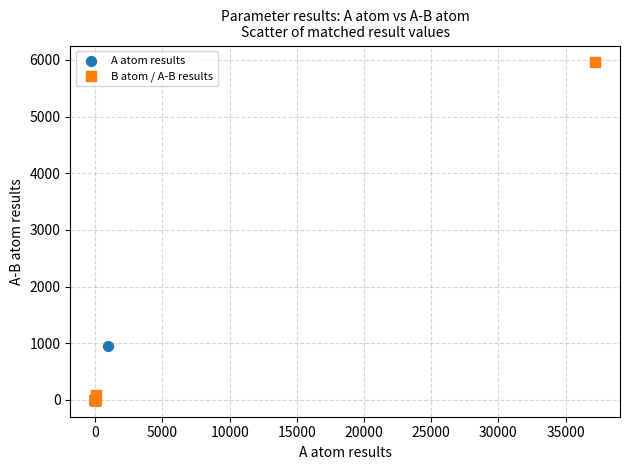

Which series reaches the maximum Y coordinate?

B atom / A-B results